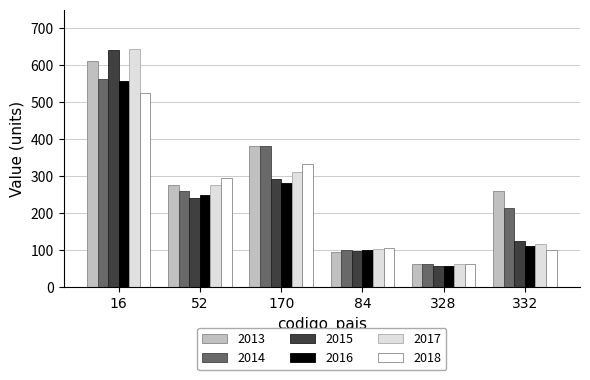

How many categories are shown in the chart?

6